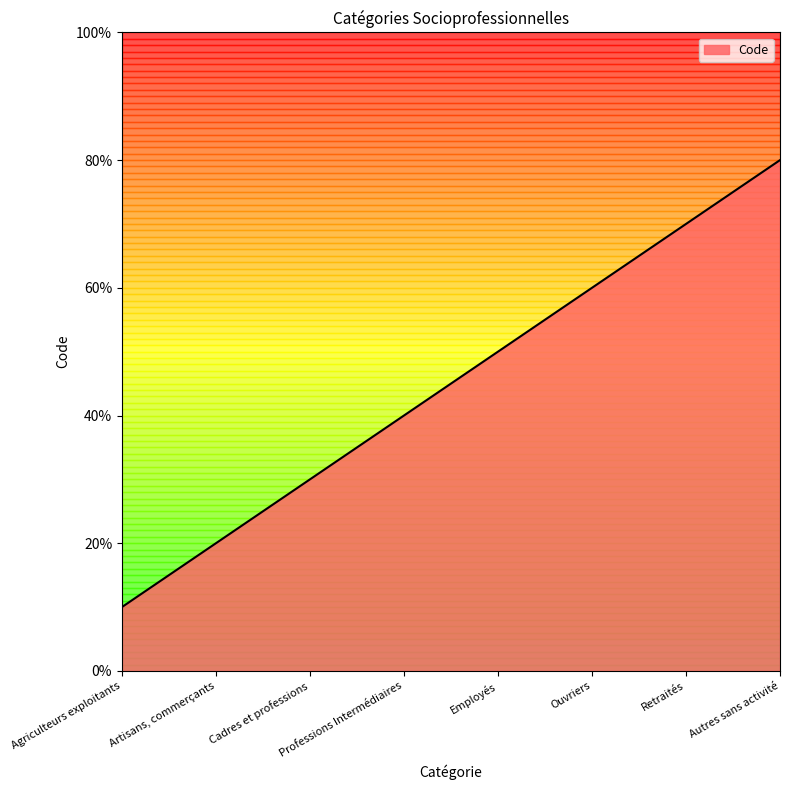

What is the average value?

4